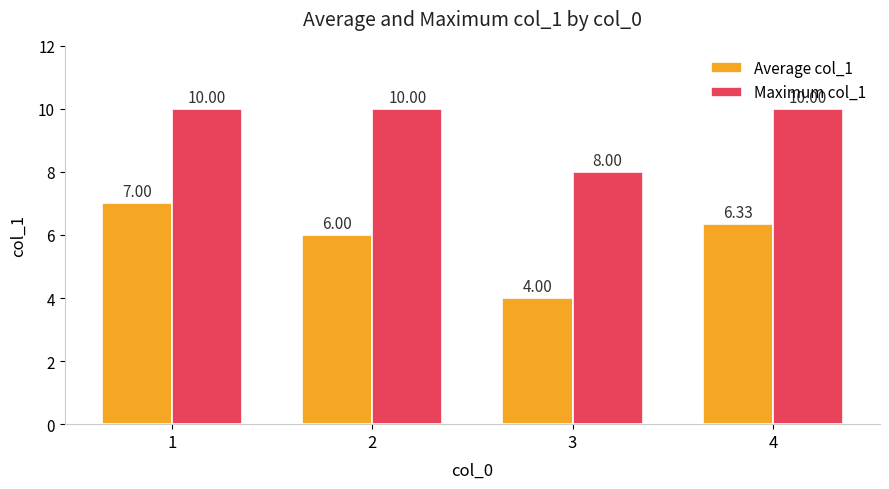

Where does the Average col_1 series first go above 6?

1